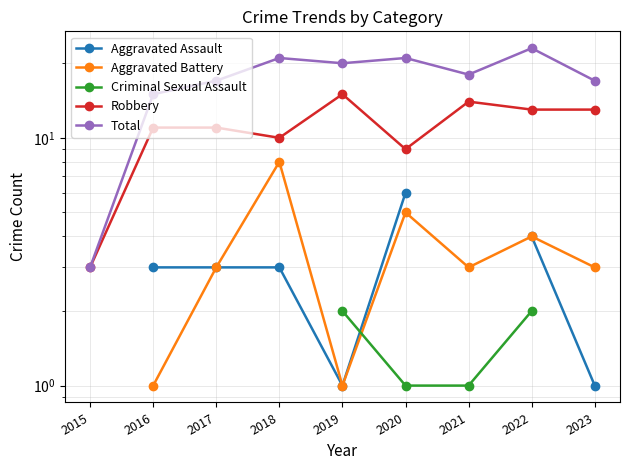

What is the sum of the Aggravated Battery values at 2017 and 2016?

4.0